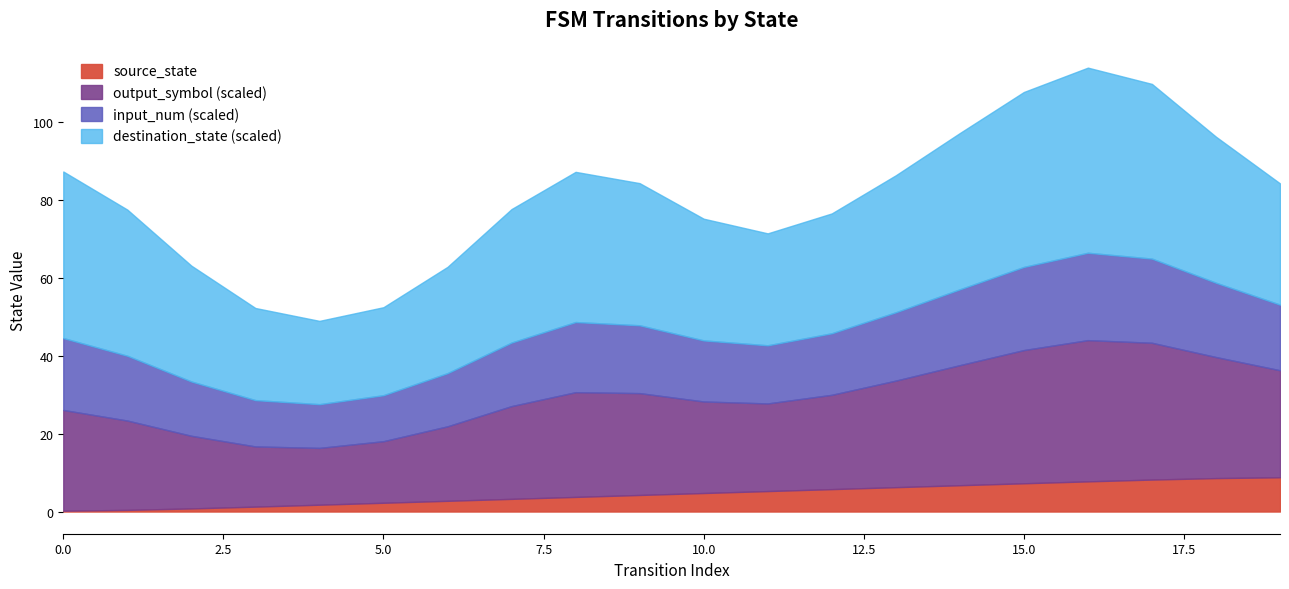

Which series has the largest range (max minus min)?

destination_state